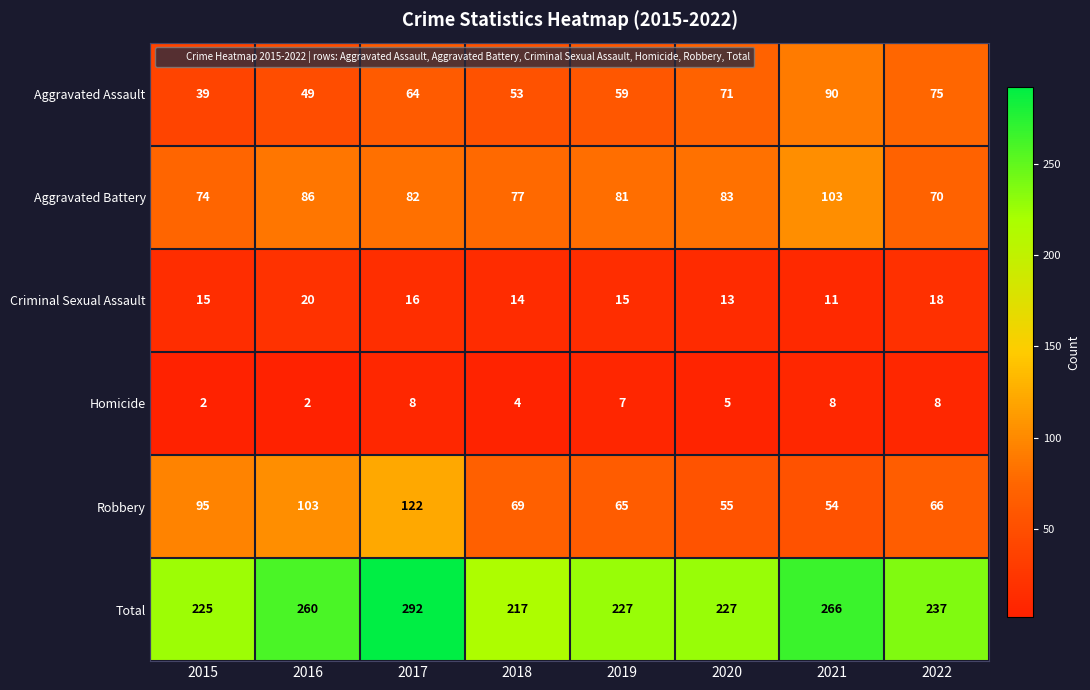

At which label does Total reach its peak?

2017